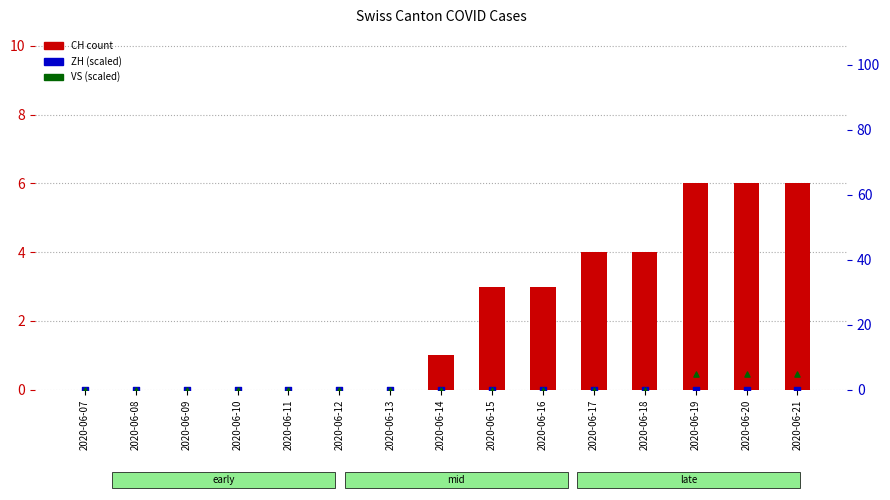

What are all the series names shown in the legend?

CH, ZH, VS